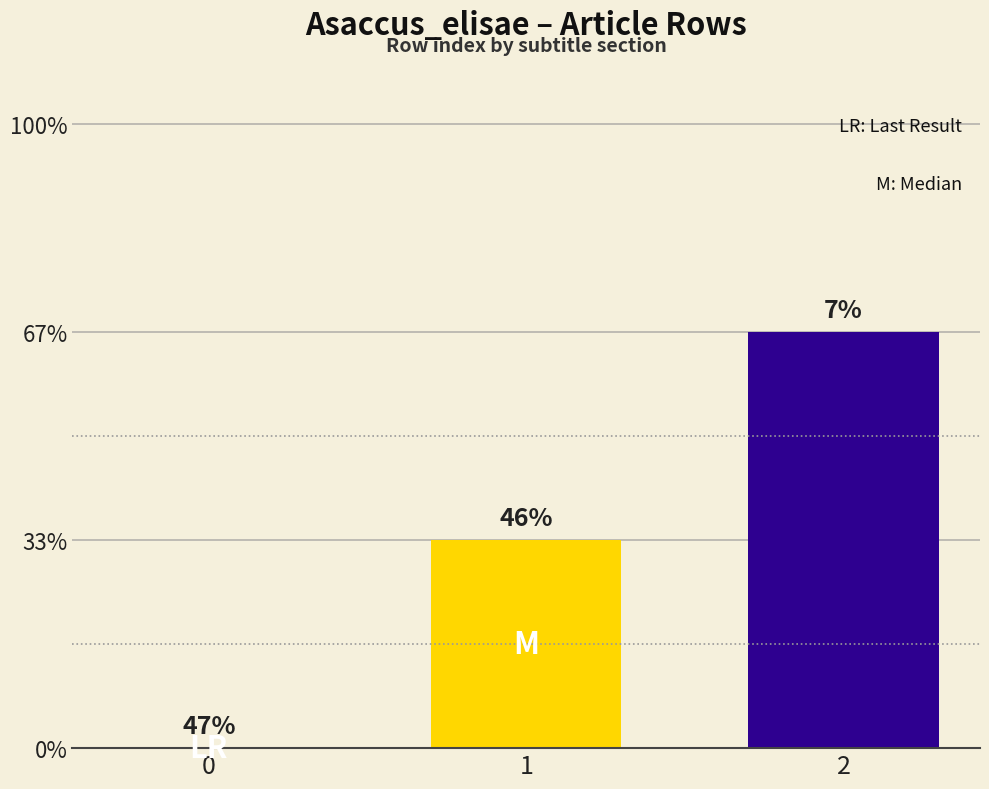

Are the bars horizontal?

No